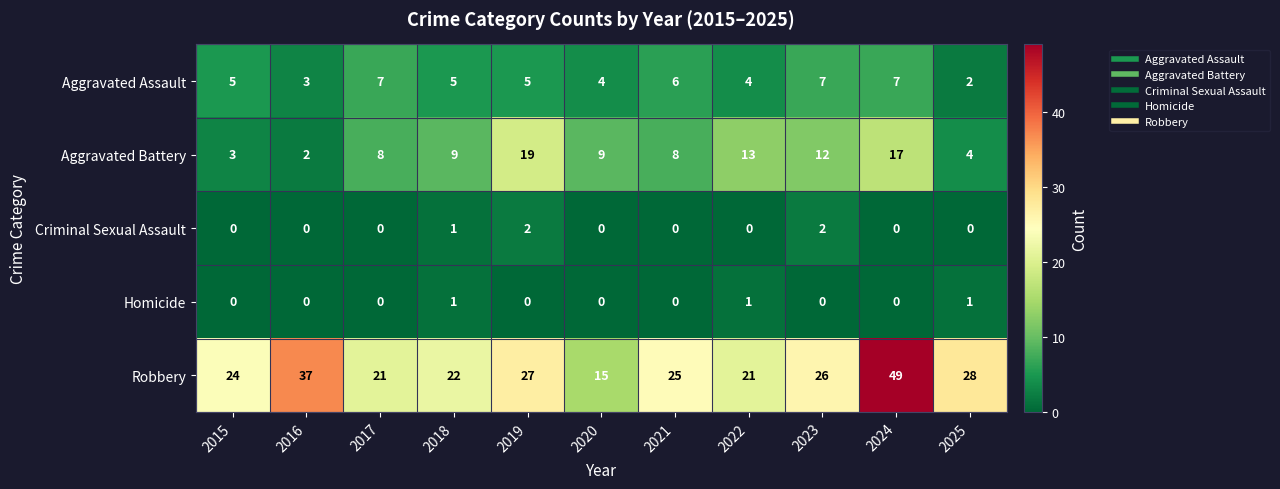

Which series has the largest total across all categories?

Robbery